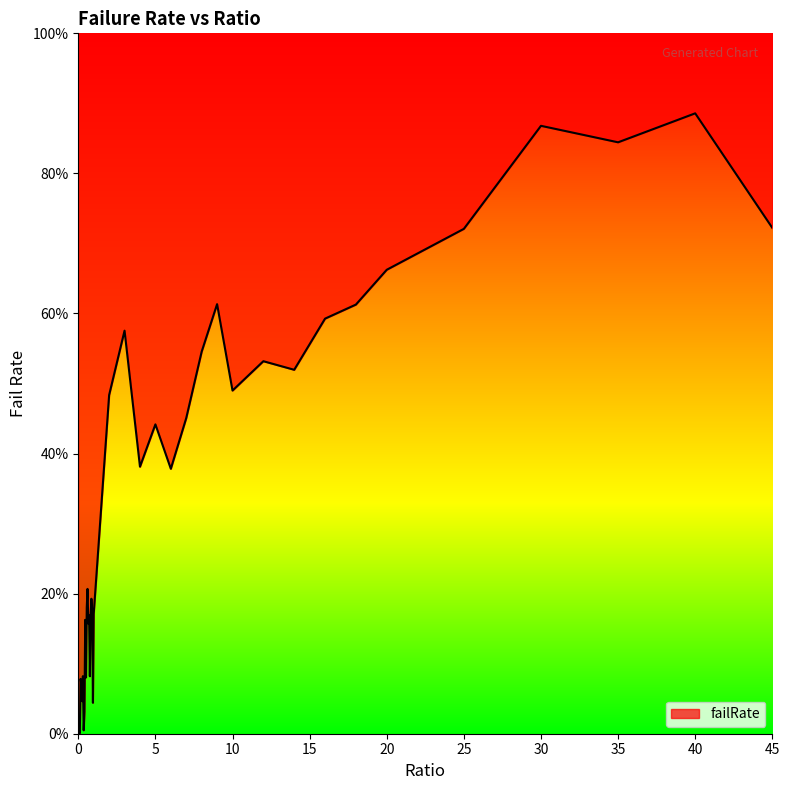

True or false: the data has more than 0 interior local peaks.

True